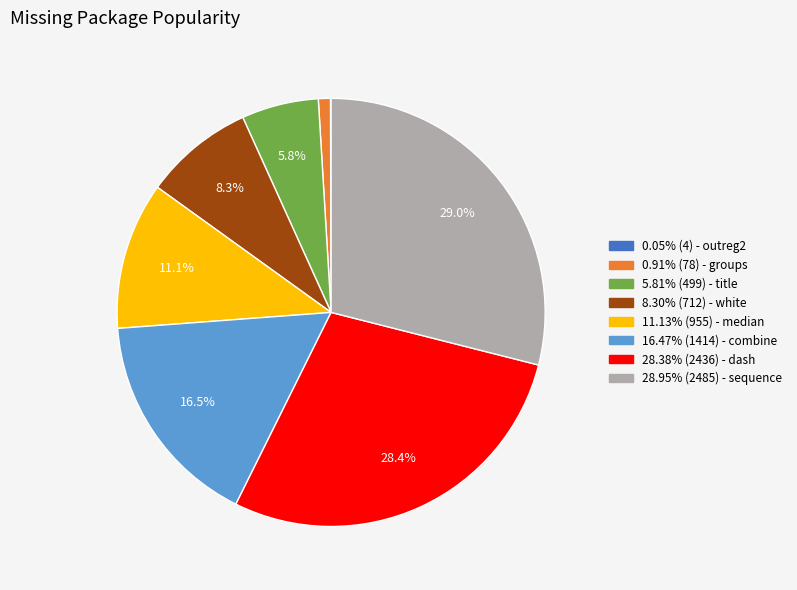

Is there any slice that represents more than half of the pie?

No